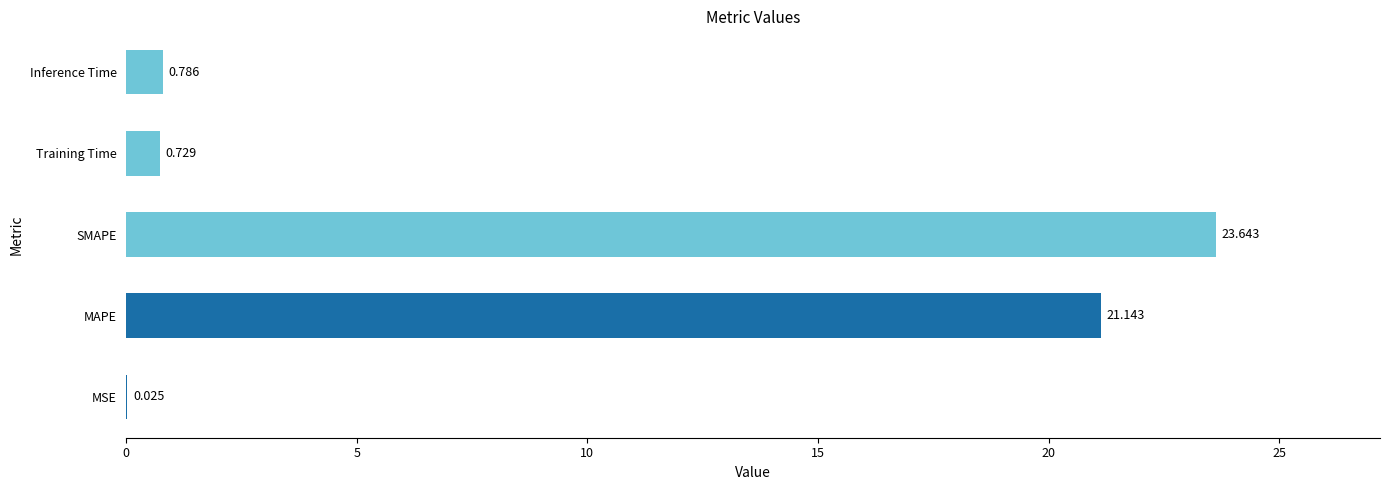

Where is the data nearest to the value 11?

MAPE